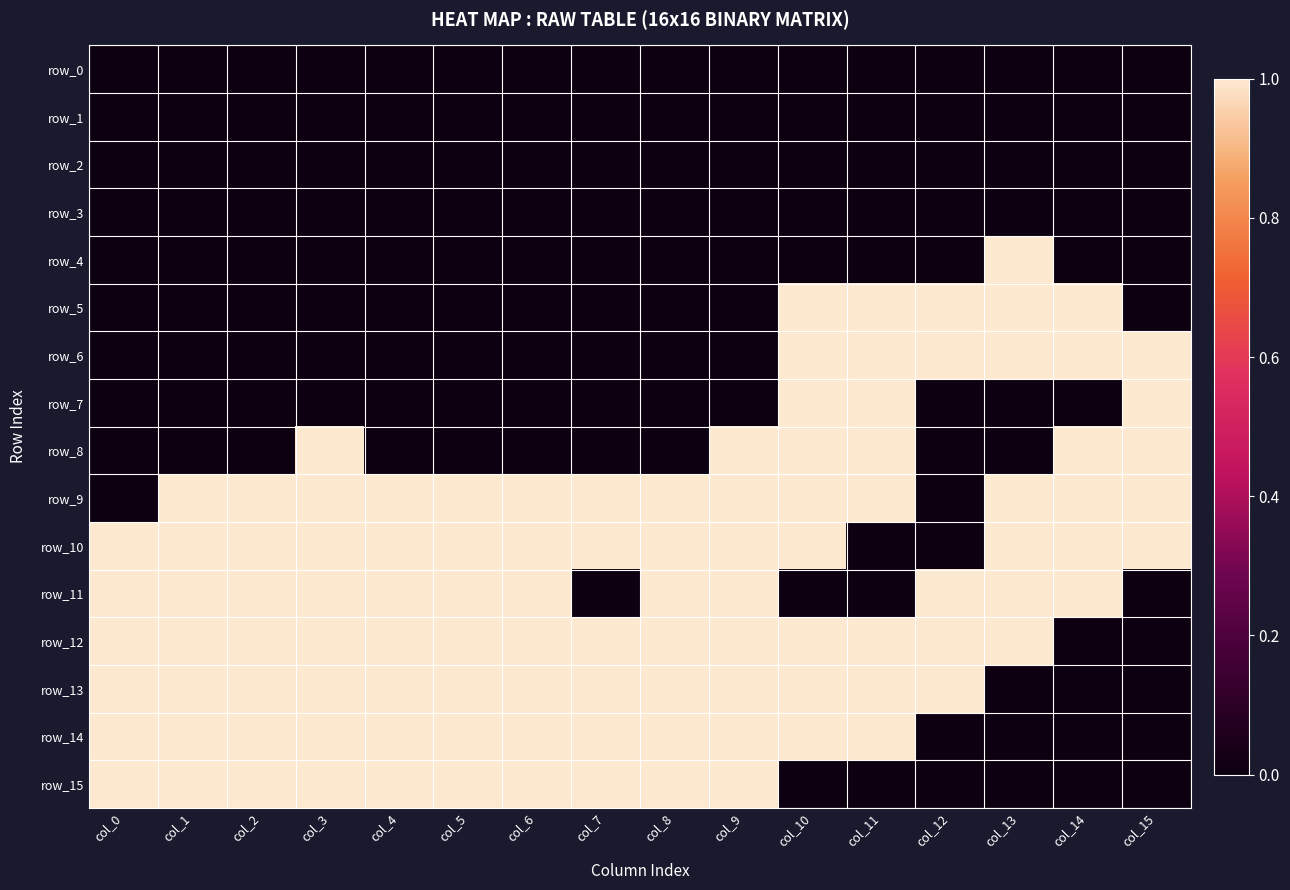

Which series has the largest total across all categories?

row_9